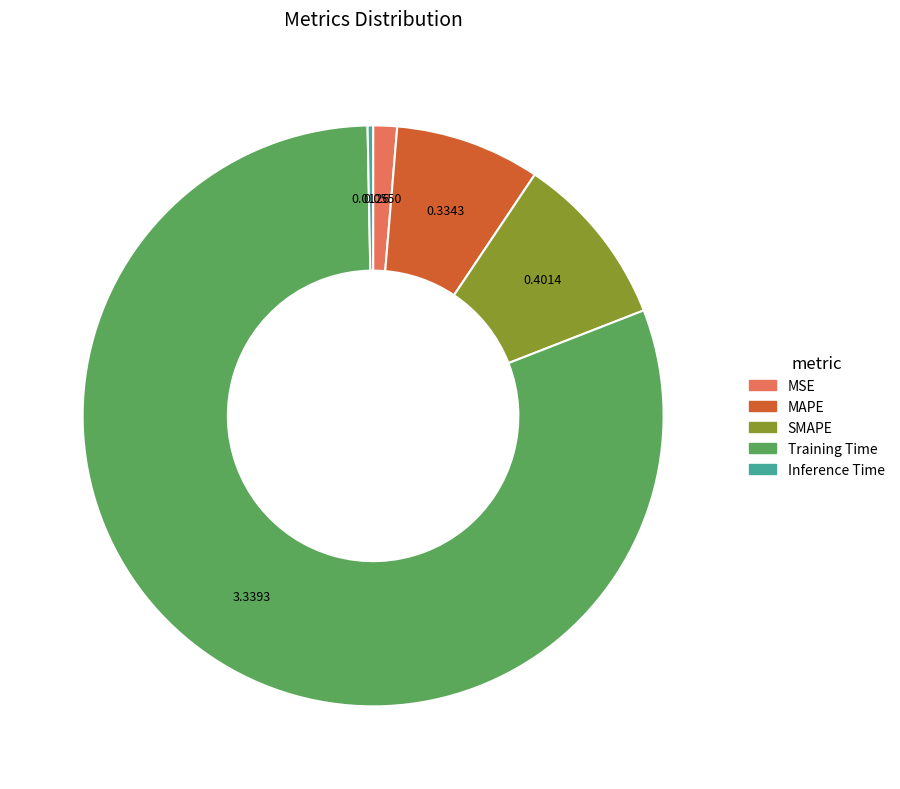

Rank the categories by value from lowest to highest.

Inference Time, MSE, MAPE, SMAPE, Training Time